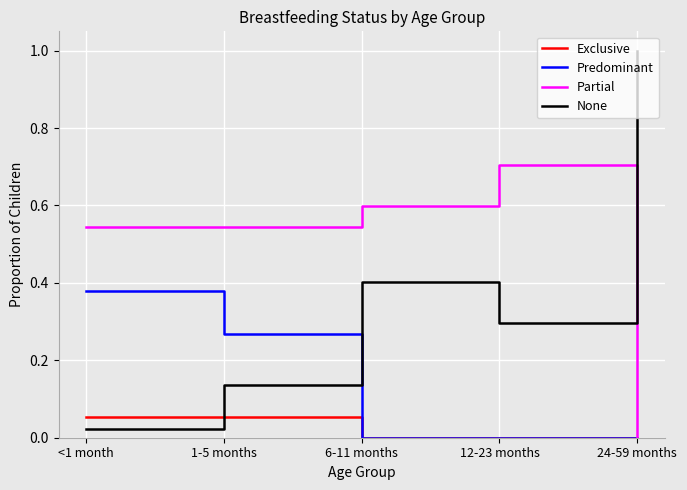

Which series ends up on top after the final intersection of Predominant and None?

None